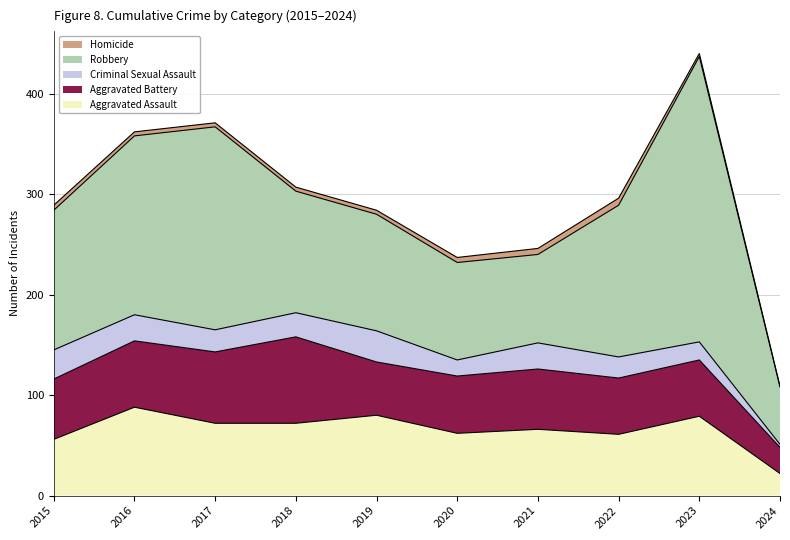

True or false: Homicide and Robbery cross at least once.

False